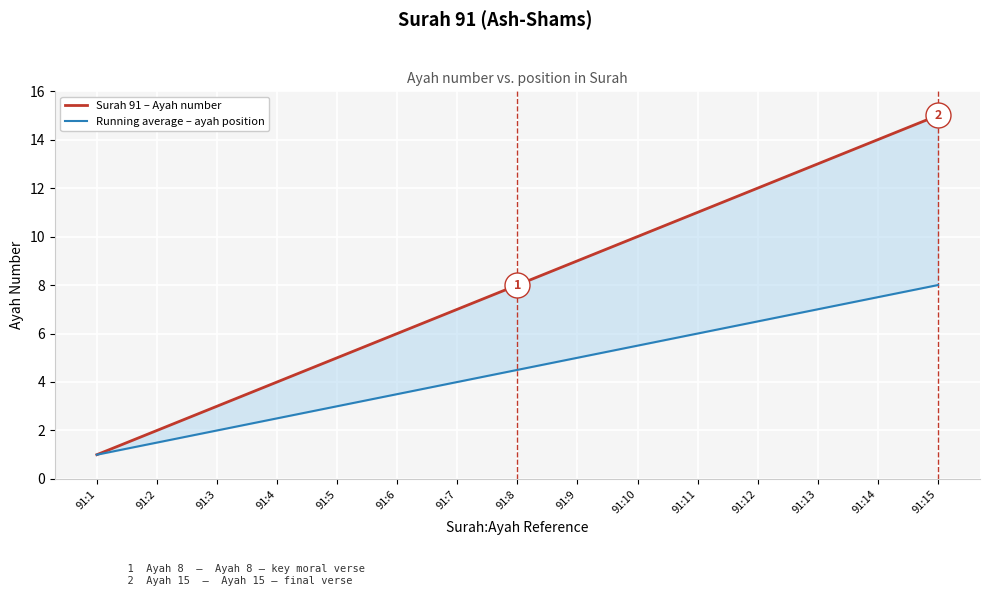

True or false: Surah 91 – Ayah number and Running average – ayah position intersect in this chart.

False